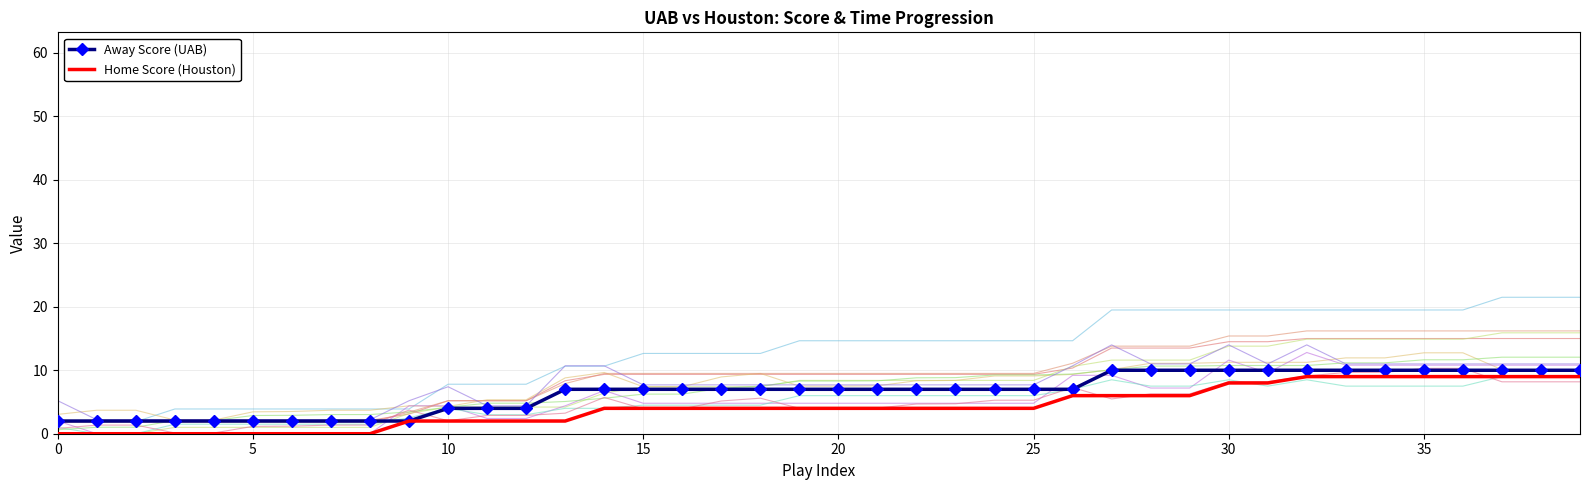

True or false: Home Score (Houston) has a value of 9 at 33.

True